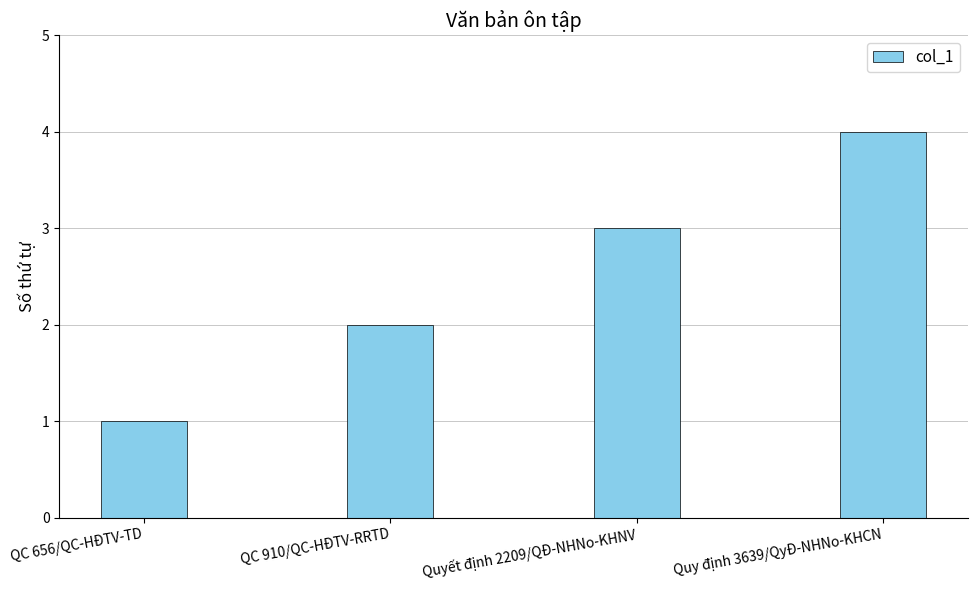

Are the bars horizontal?

No